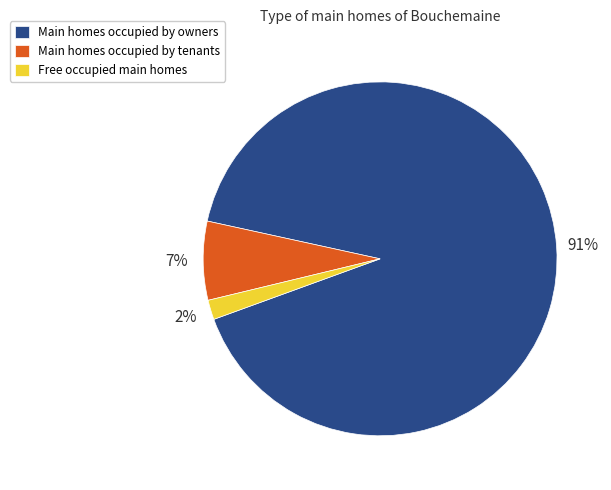

The Main homes occupied by tenants slice represents 7% of the pie. True or false?

True